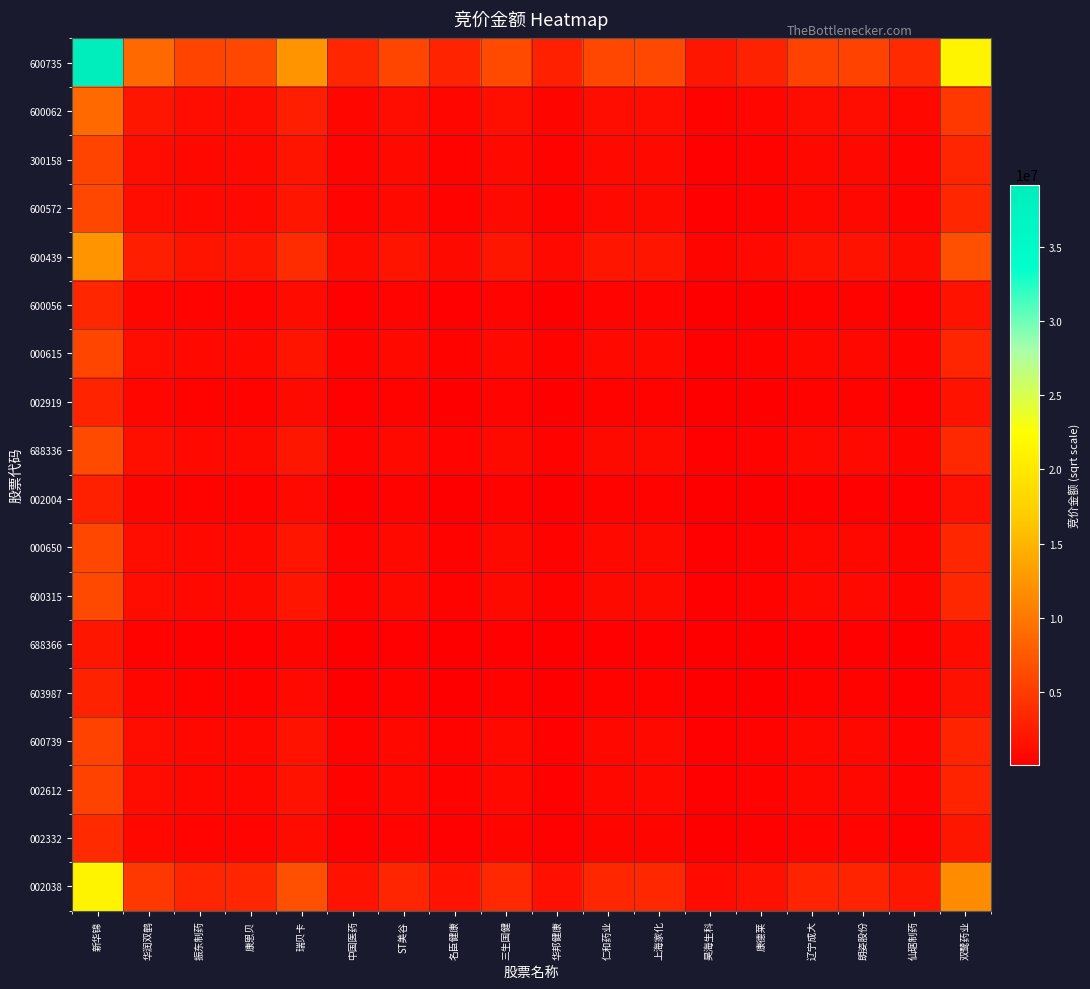

Which label corresponds to the largest value in the chart?

新华锦